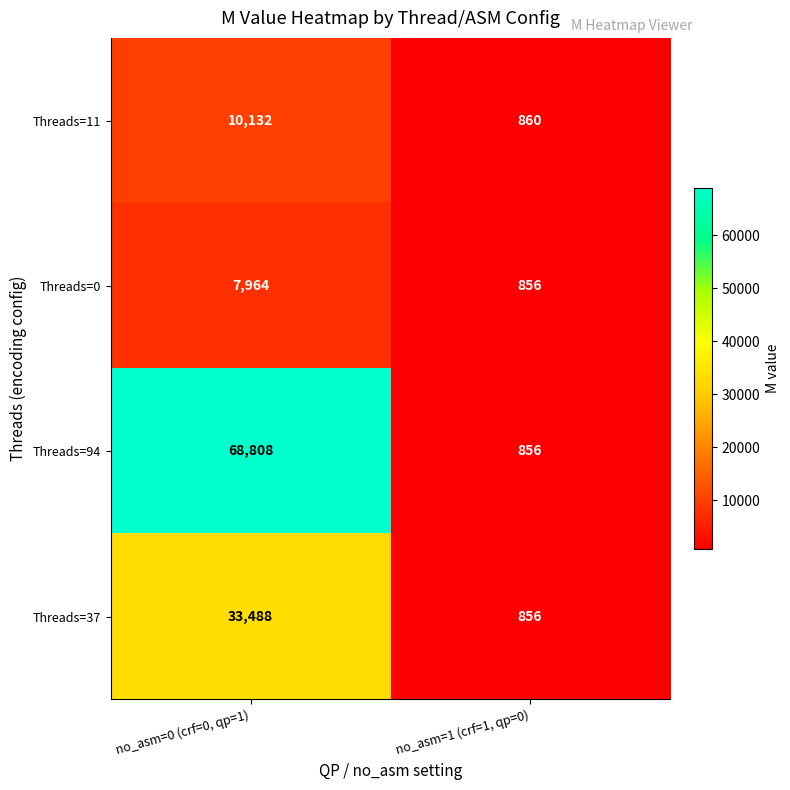

Read the Threads=0 value at no_asm=1 (crf=1, qp=0), to the nearest 10.

860